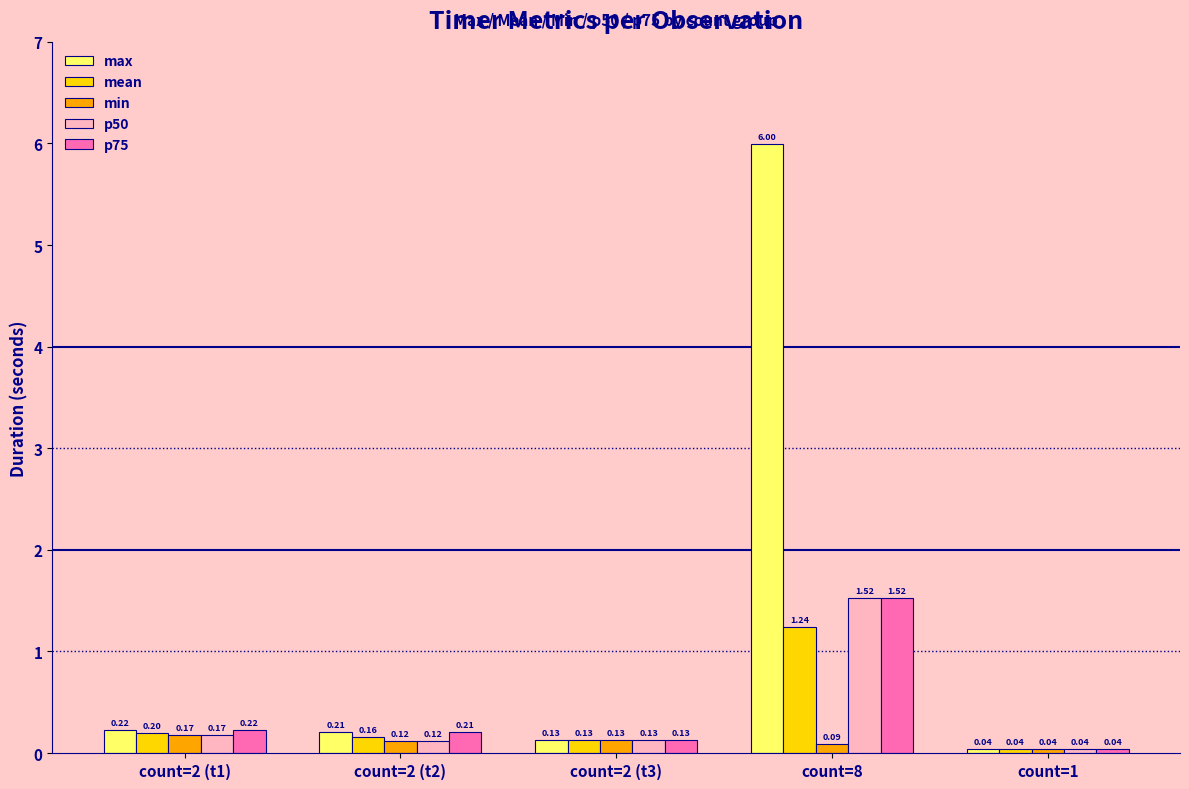

List the labels in order of p75 value, smallest first.

count=1, count=2 (t3), count=2 (t2), count=2 (t1), count=8